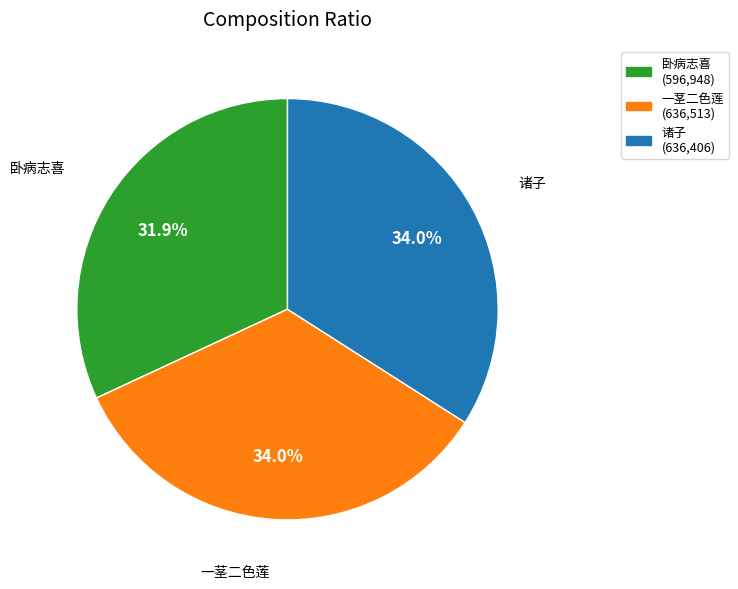

How many segments does this pie chart have?

3